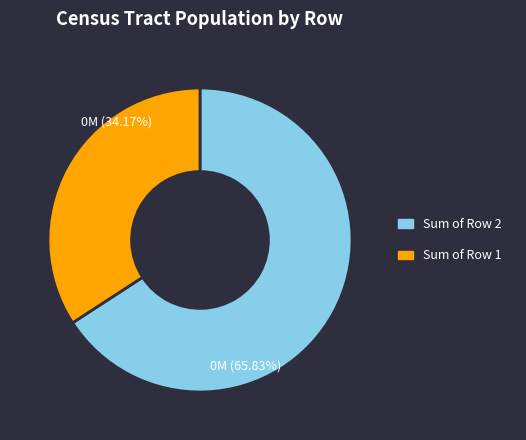

Does any single category account for the majority?

Yes